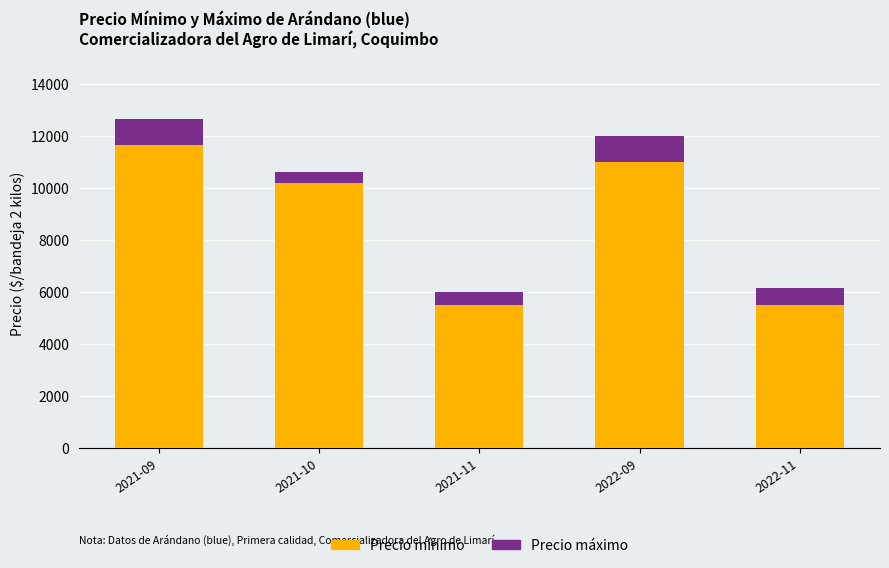

What is the sum of the Precio mínimo values at 2021-09 and 2022-11?

17166.7